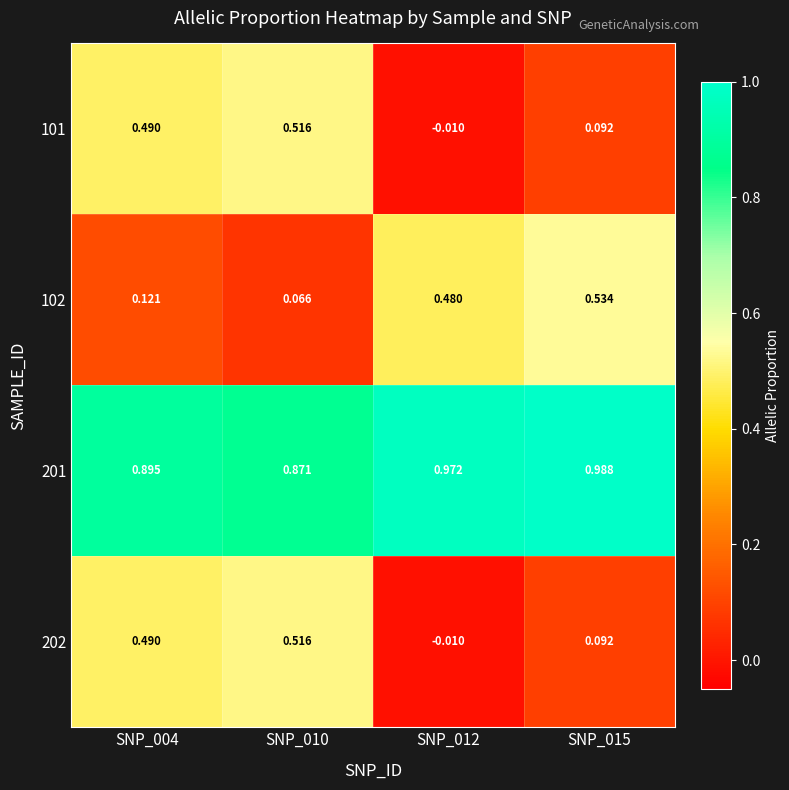

Is the value of 101 at SNP_012 greater than the value of 201 at SNP_004?

No